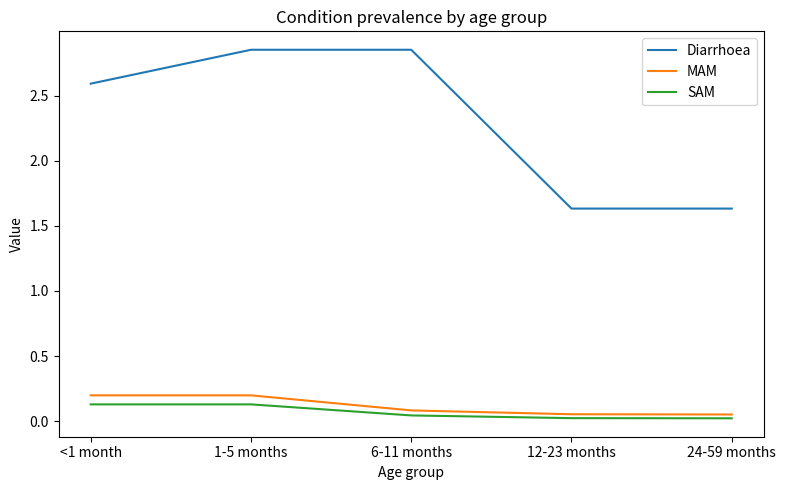

True or false: Diarrhoea and SAM cross at least once.

False